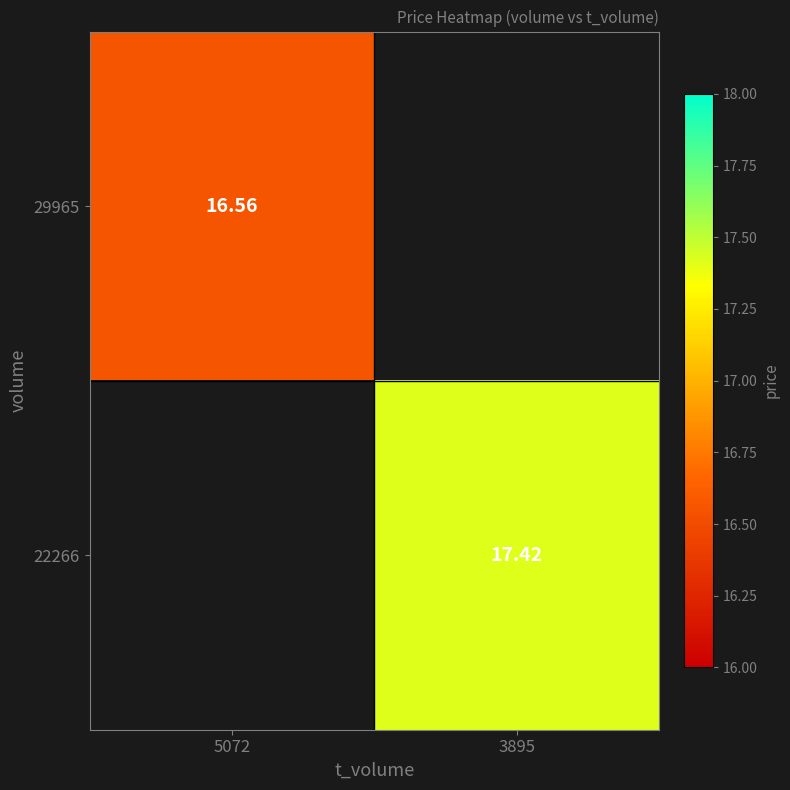

Is the value of 22266 at 3895 greater than the value of 29965 at 5072?

Yes